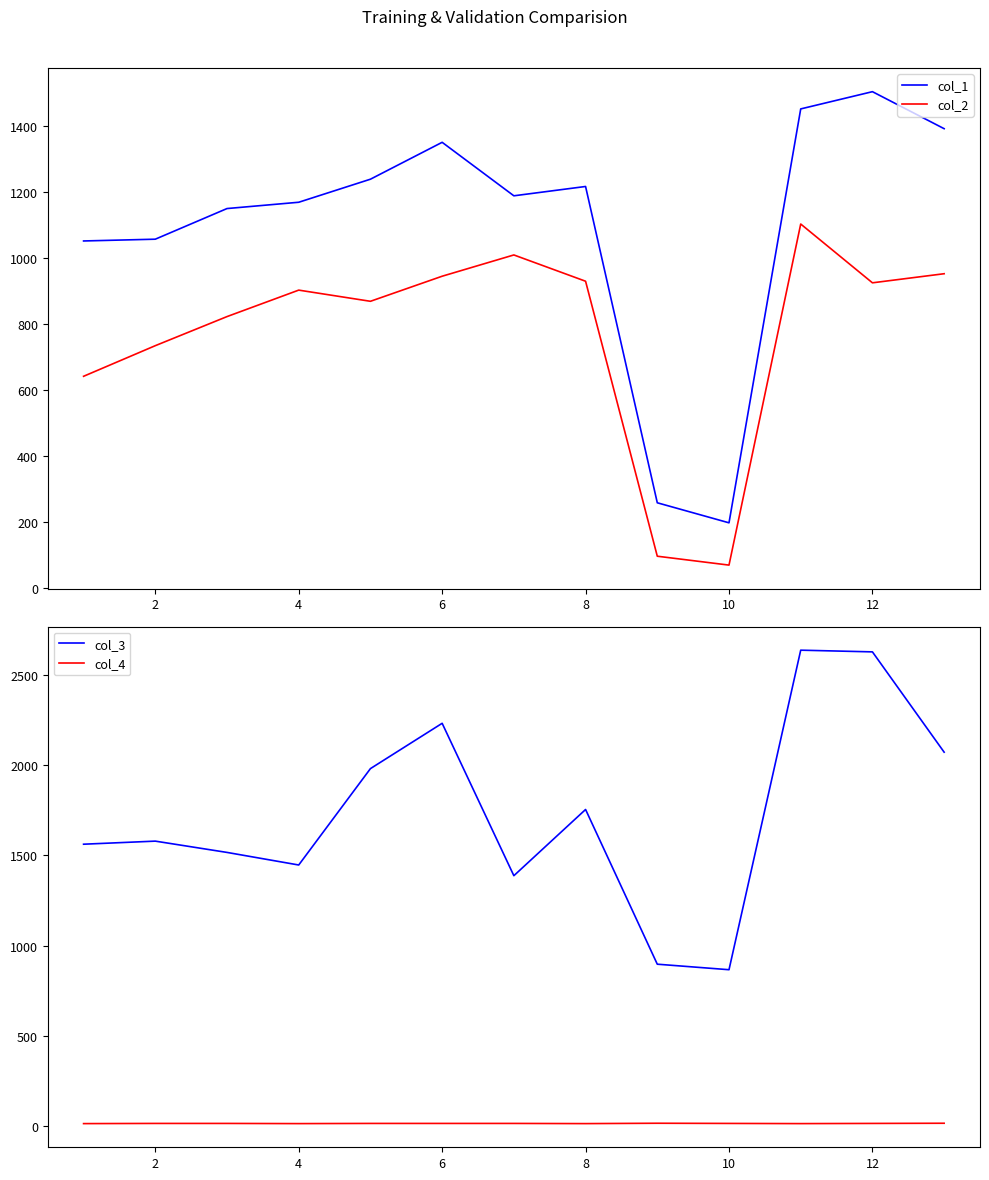

Which category has the lowest value in the col_3 series?

10